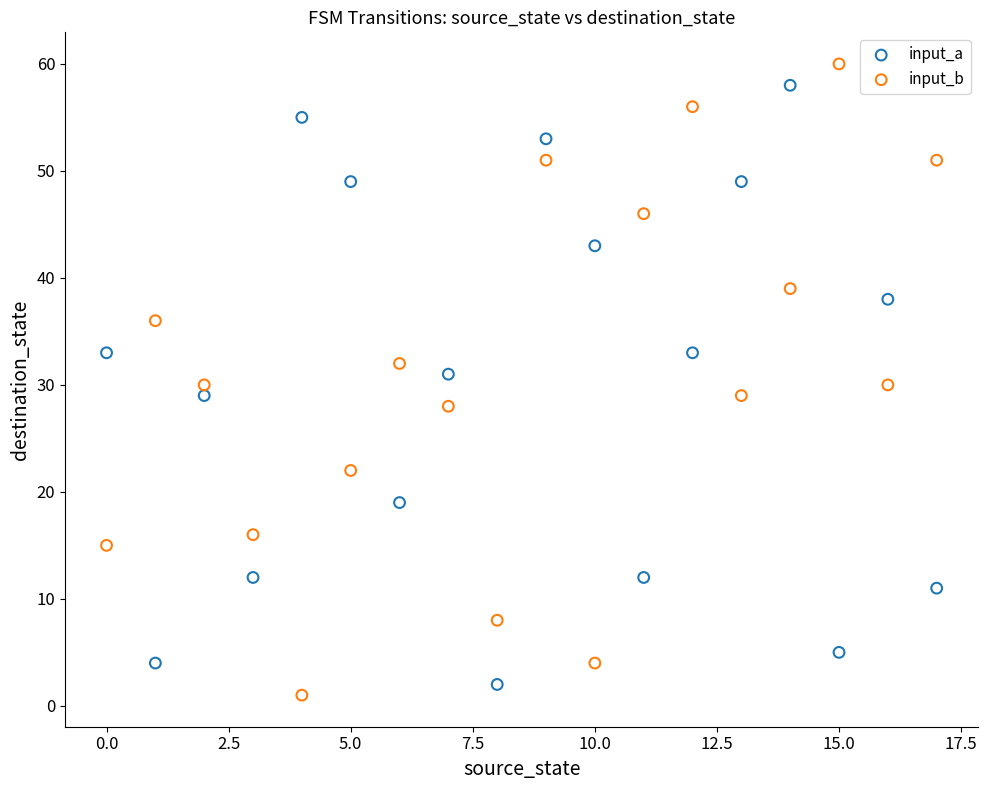

Across all data points, what is the range of Y values (max minus min)?

59